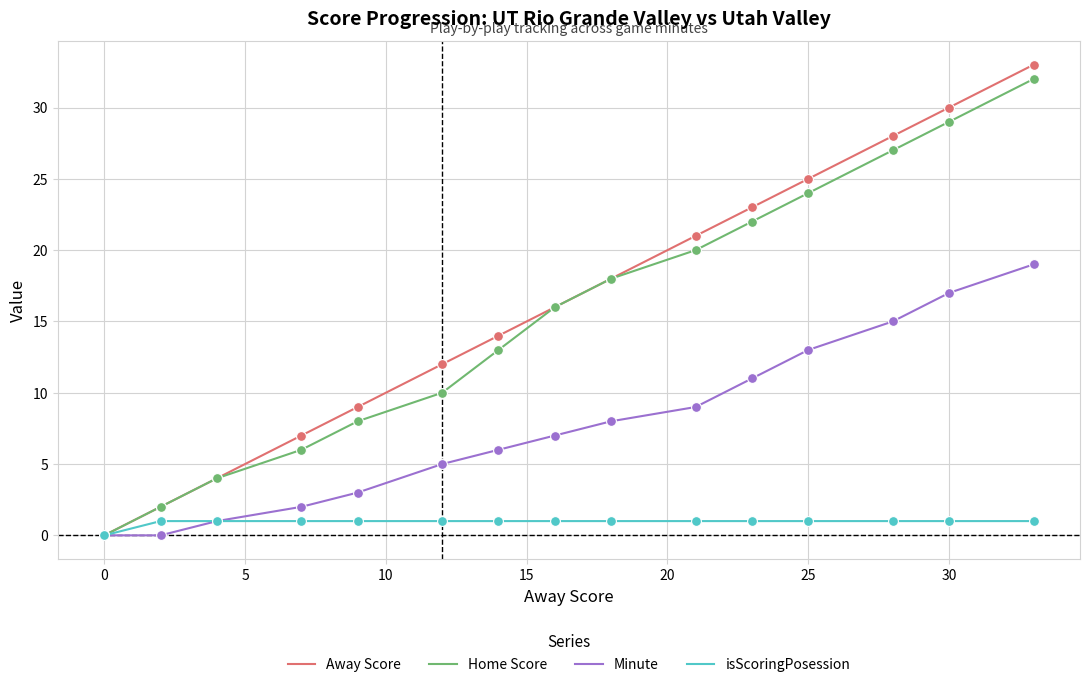

Which series has the largest range (max minus min)?

Away Score